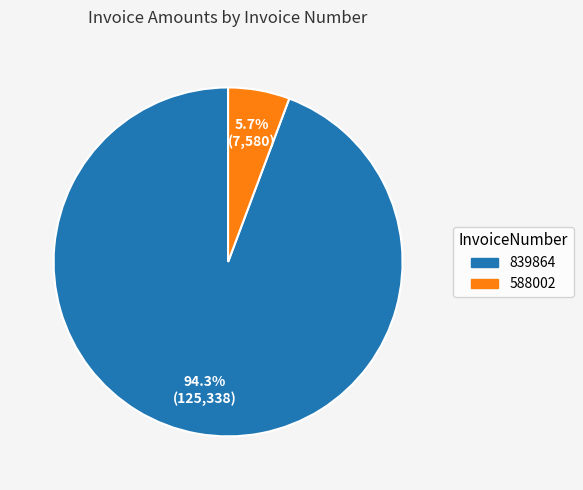

The 839864 slice represents 94% of the pie. True or false?

True